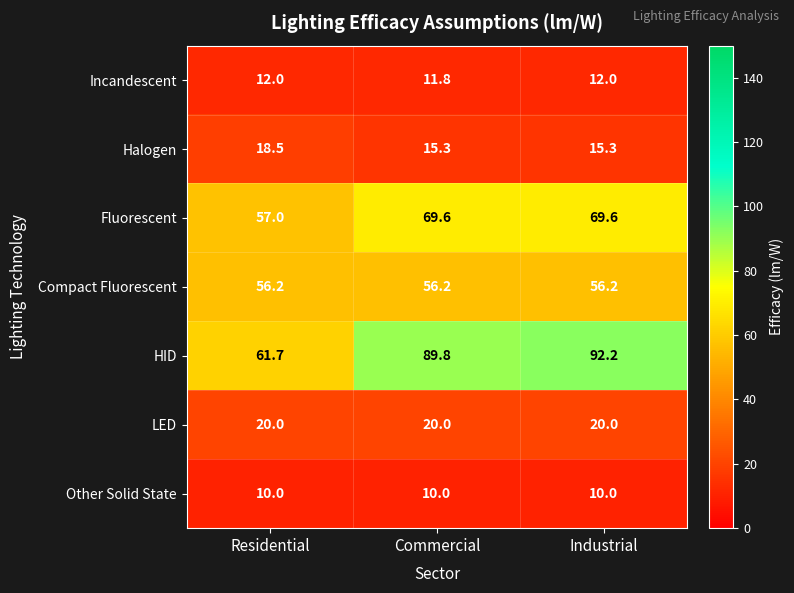

Reading left to right, extract all data points from this chart.

Incandescent: Residential=12.0	Commercial=11.8	Industrial=12.0
Halogen: Residential=18.5	Commercial=15.3	Industrial=15.3
Fluorescent: Residential=57.0	Commercial=69.6	Industrial=69.6
Compact Fluorescent: Residential=56.2	Commercial=56.2	Industrial=56.2
HID: Residential=61.7	Commercial=89.8	Industrial=92.2
LED: Residential=20.0	Commercial=20.0	Industrial=20.0
Other Solid State: Residential=10.0	Commercial=10.0	Industrial=10.0